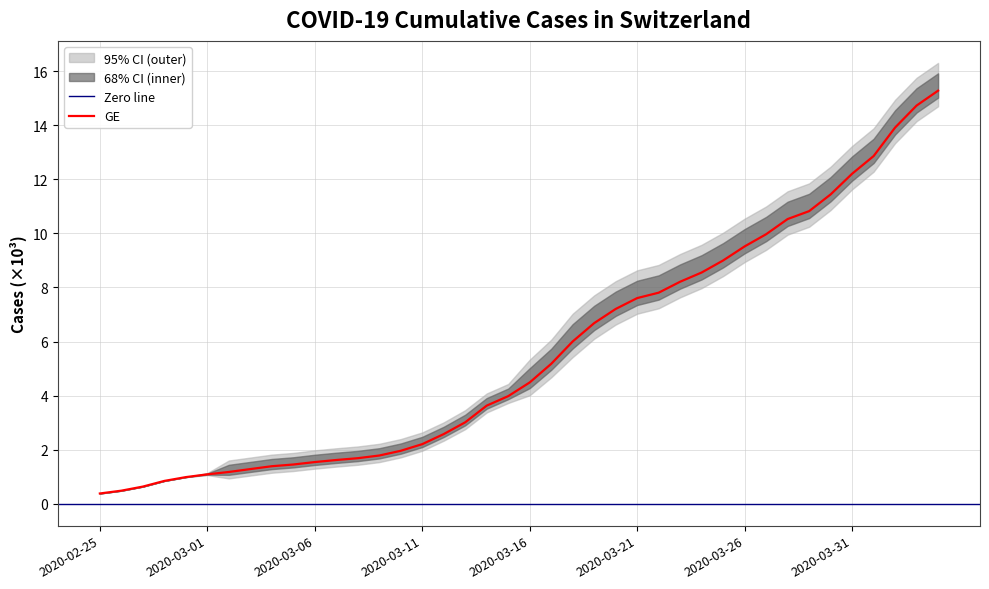

What is the difference between the values at 2020-03-19 and 2020-03-05?

5234